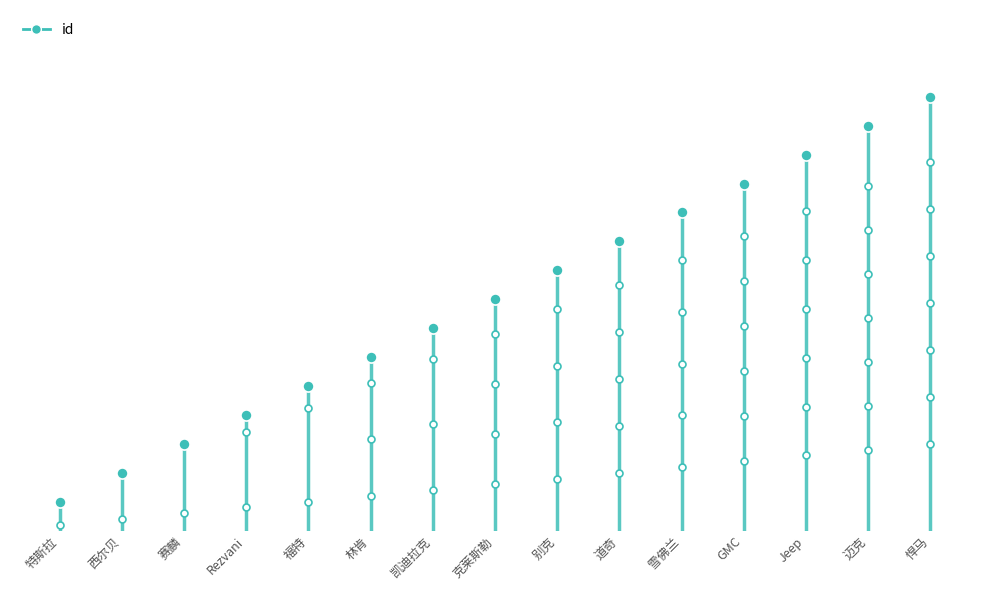

How many lines are shown in the chart?

1